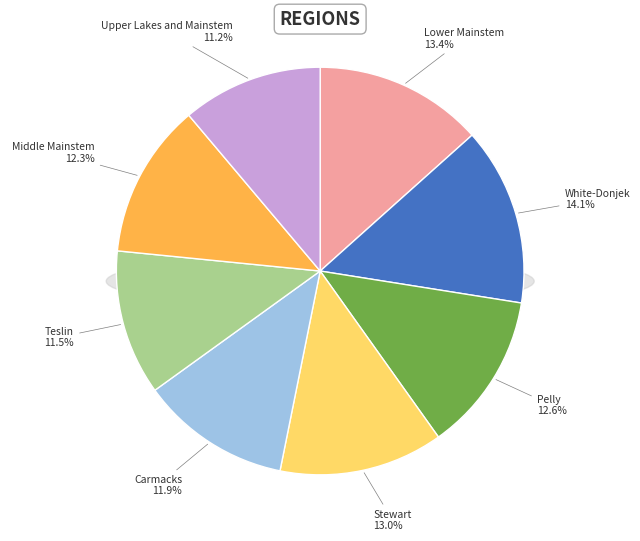

To the nearest percent, what is the combined percentage of Carmacks and Upper Lakes and Mainstem?

23%